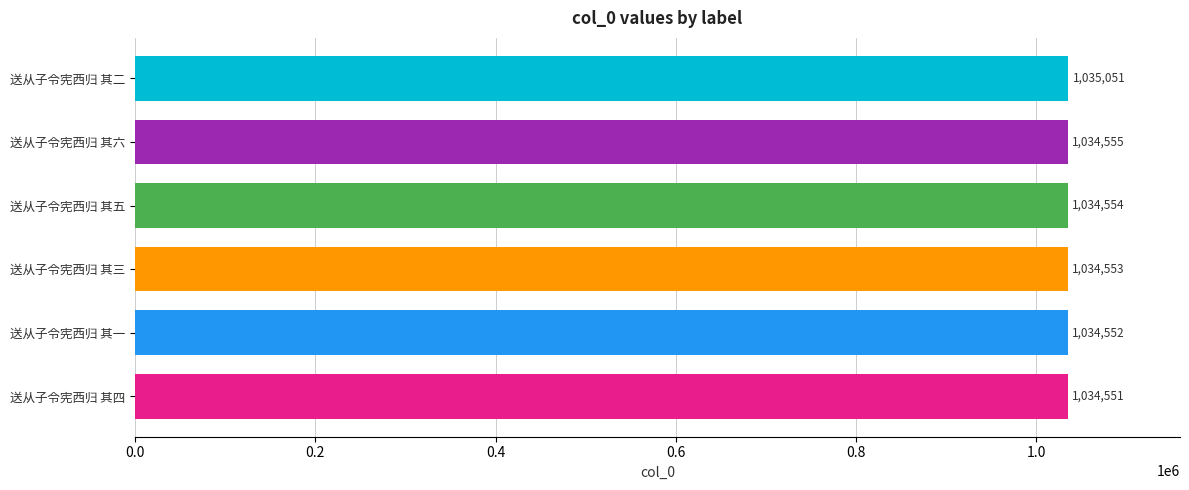

What is the sum of all values?

6207816